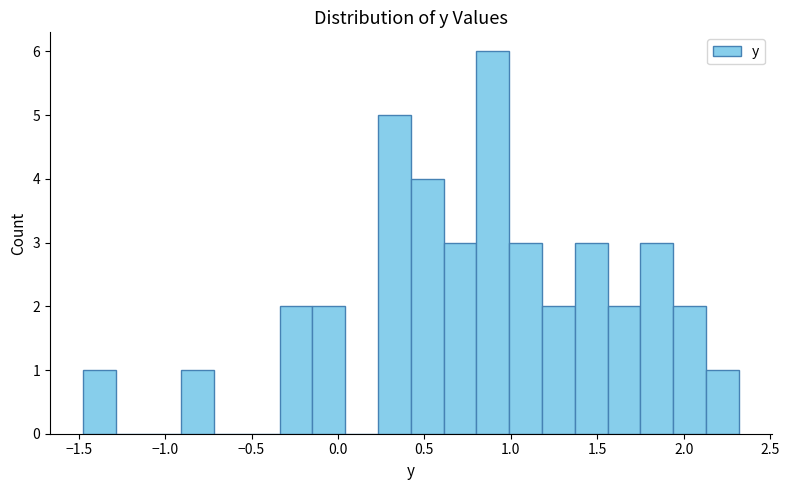

Read against the x-axis, roughly where is the centre of the tallest bar?

0.90